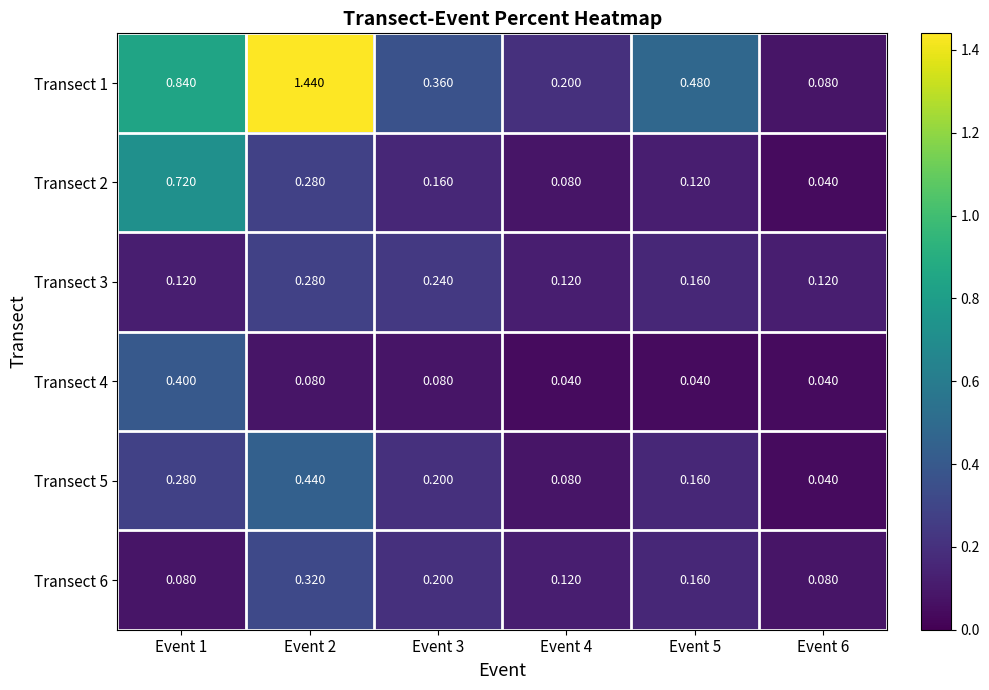

Which series has the largest total across all categories?

Transect 1